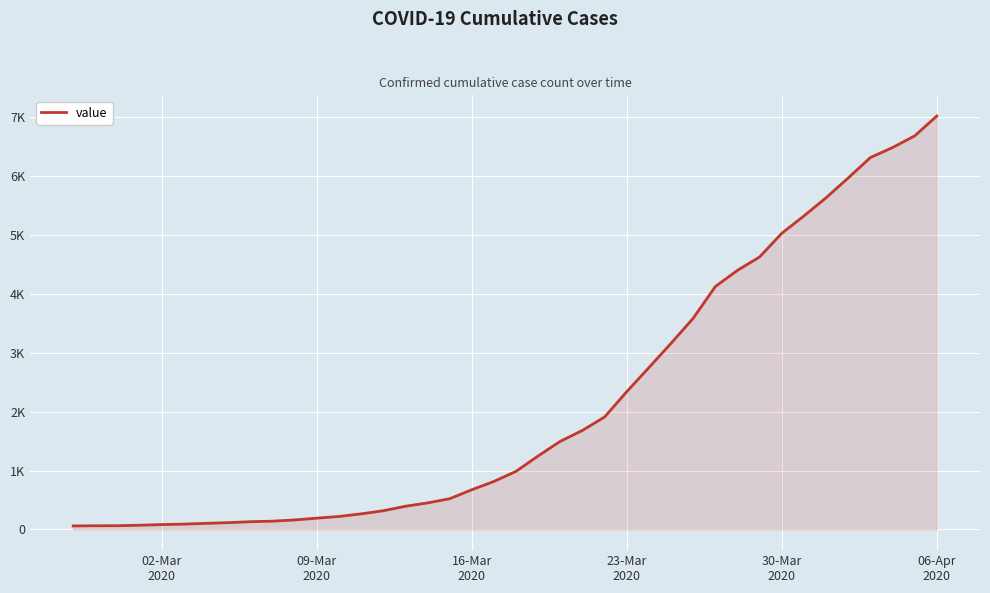

Is this an area chart (filled region under the line)?

Yes